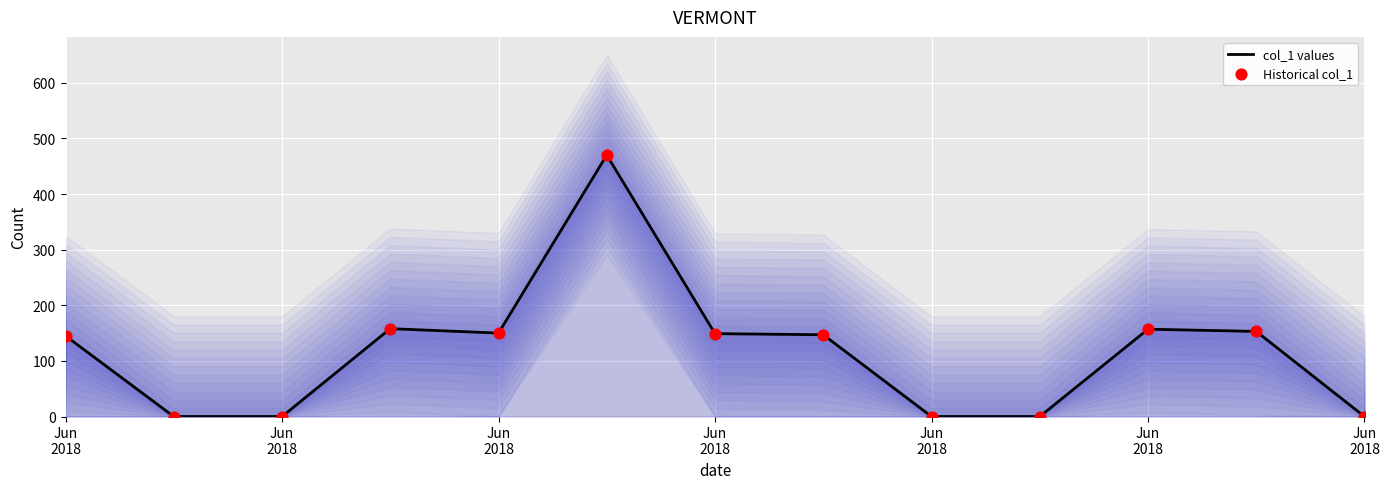

Which series has the largest Y range (max minus min)?

col_1 values